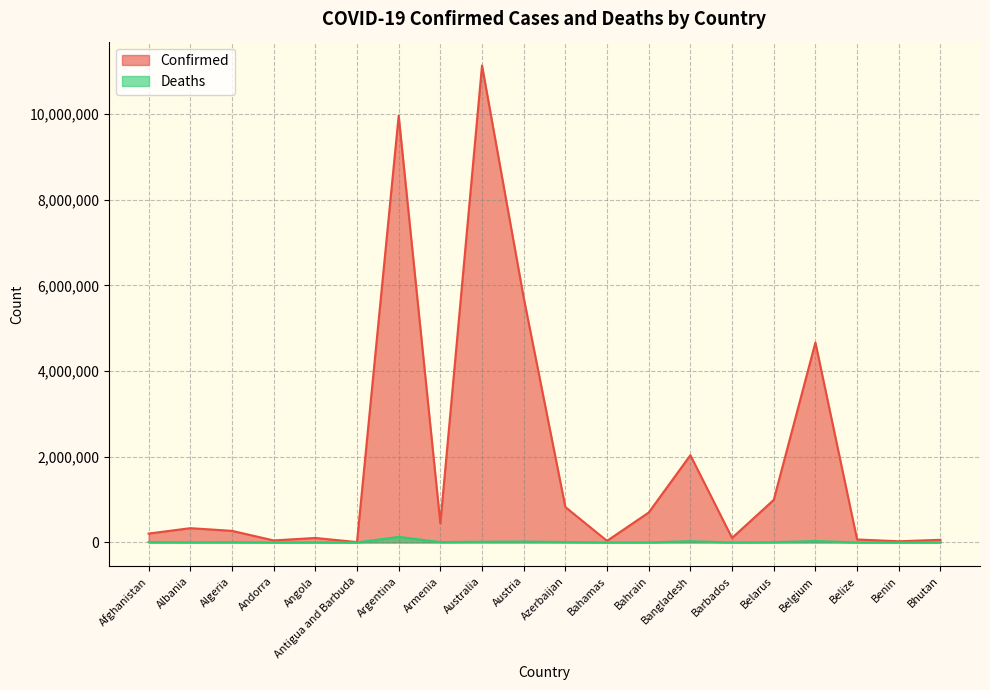

What is the value of the Confirmed point at the 10th from the left?

5716267